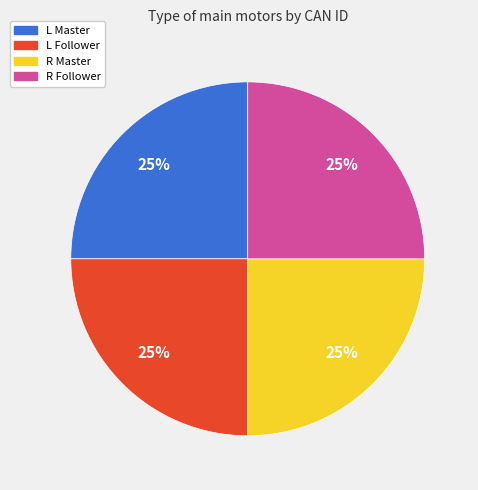

Is there a majority slice in this chart?

No